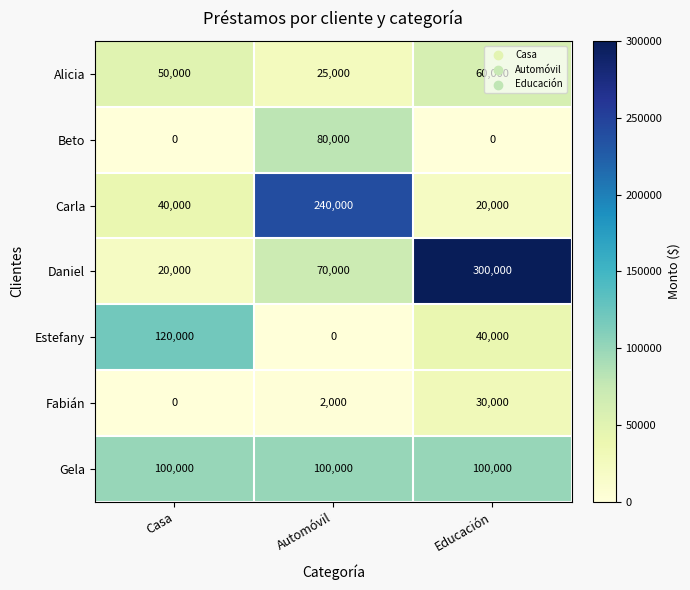

What is the spread (max minus min) of values at Automóvil?

240000